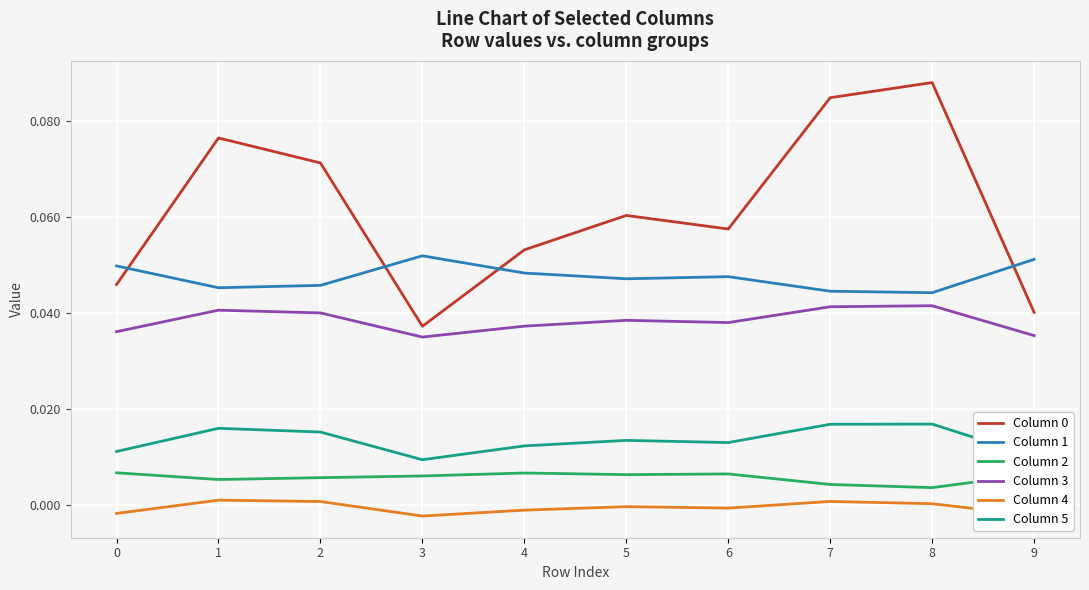

True or false: Column 2 and Column 3 intersect in this chart.

False